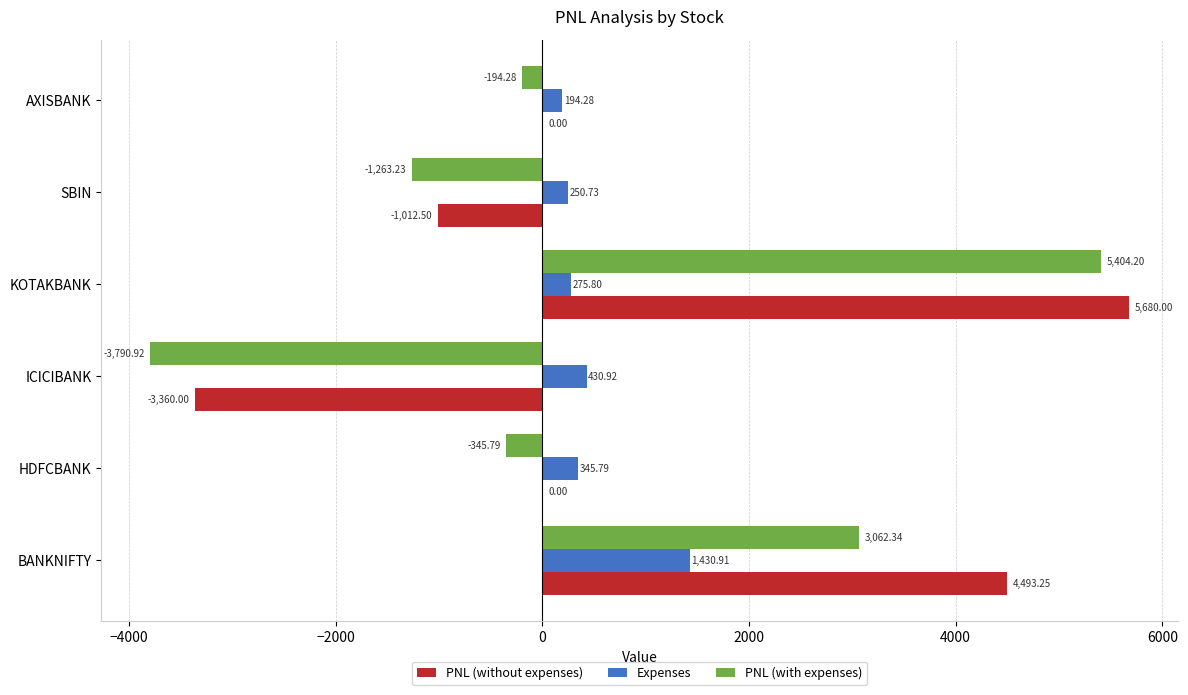

Which series has the largest range (max minus min)?

PNL (with expenses)